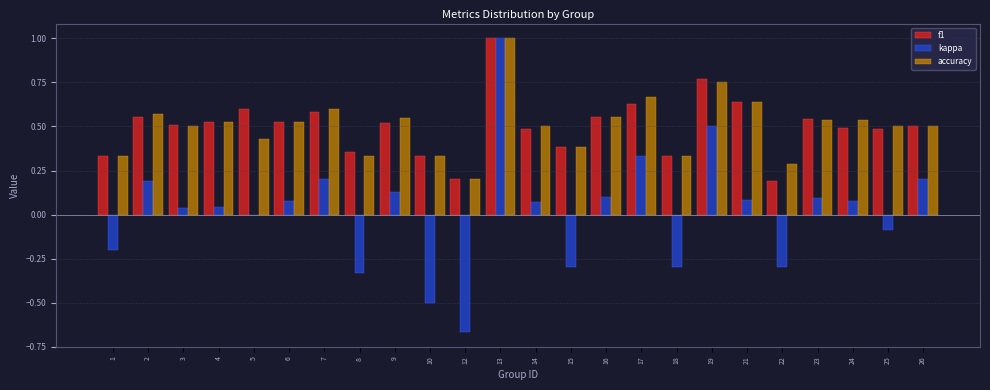

What is the sum of the kappa values at 12 and 1?

-0.9